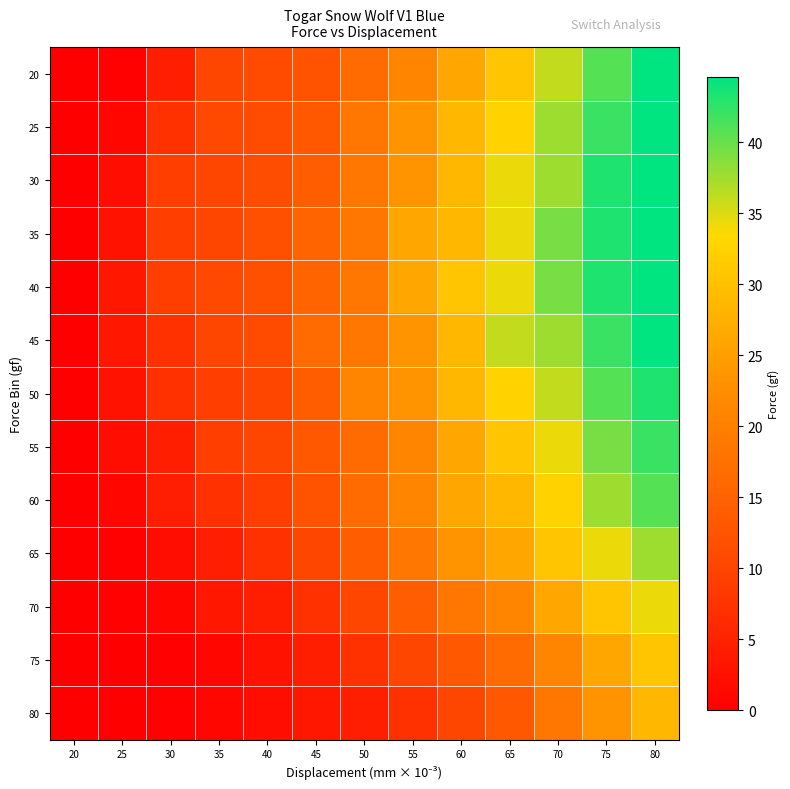

Reading left to right, list all the values displayed in this chart.

20: 20=0.0	25=0.5	30=4.7	35=10.3	40=11.0	45=12.4	50=16.6	55=21.1	60=26.2	65=30.6	70=36.0	75=40.8	80=44.6
25: 20=0.0	25=1.2	30=7.3	35=10.7	40=11.2	45=13.3	50=18.4	55=23.6	60=28.5	65=32.5	70=37.7	75=42.0	80=44.6
30: 20=0.0	25=2.1	30=9.2	35=10.3	40=11.4	45=14.1	50=18.4	55=23.6	60=28.5	65=34.3	70=37.7	75=43.2	80=44.6
35: 20=0.0	25=2.8	30=9.2	35=10.3	40=11.8	45=15.4	50=18.4	55=26.2	60=28.5	65=34.3	70=39.3	75=43.2	80=44.6
40: 20=0.0	25=3.5	30=9.2	35=10.7	40=11.8	45=15.4	50=18.4	55=26.2	60=30.6	65=34.3	70=39.3	75=43.2	80=44.6
45: 20=0.0	25=3.5	30=7.3	35=10.3	40=11.0	45=16.6	50=18.4	55=23.6	60=28.5	65=36.0	70=37.7	75=42.0	80=44.6
50: 20=0.0	25=2.8	30=7.3	35=9.2	40=10.3	45=14.1	50=21.1	55=23.6	60=28.5	65=32.5	70=36.0	75=40.8	80=43.2
55: 20=0.0	25=2.1	30=4.7	35=9.2	40=10.3	45=13.3	50=16.6	55=21.1	60=26.2	65=30.6	70=34.3	75=39.3	80=42.0
60: 20=0.0	25=1.2	30=4.7	35=7.3	40=9.2	45=12.4	50=16.6	55=21.1	60=26.2	65=28.5	70=32.5	75=37.7	80=40.8
65: 20=0.0	25=0.5	30=2.1	35=4.7	40=7.3	45=10.3	50=14.1	55=18.4	60=23.6	65=26.2	70=30.6	75=34.3	80=37.7
70: 20=0.0	25=0.5	30=1.2	35=3.5	40=4.7	45=7.3	50=10.3	55=14.1	60=18.4	65=21.1	70=26.2	75=30.6	80=34.3
75: 20=0.0	25=0.0	30=0.5	35=1.2	40=2.8	45=4.7	50=7.3	55=10.3	60=13.3	65=16.6	70=21.1	75=26.2	80=30.6
80: 20=0.0	25=0.0	30=0.5	35=1.2	40=2.1	45=3.5	50=4.7	55=7.3	60=10.3	65=13.3	70=18.4	75=23.6	80=28.5